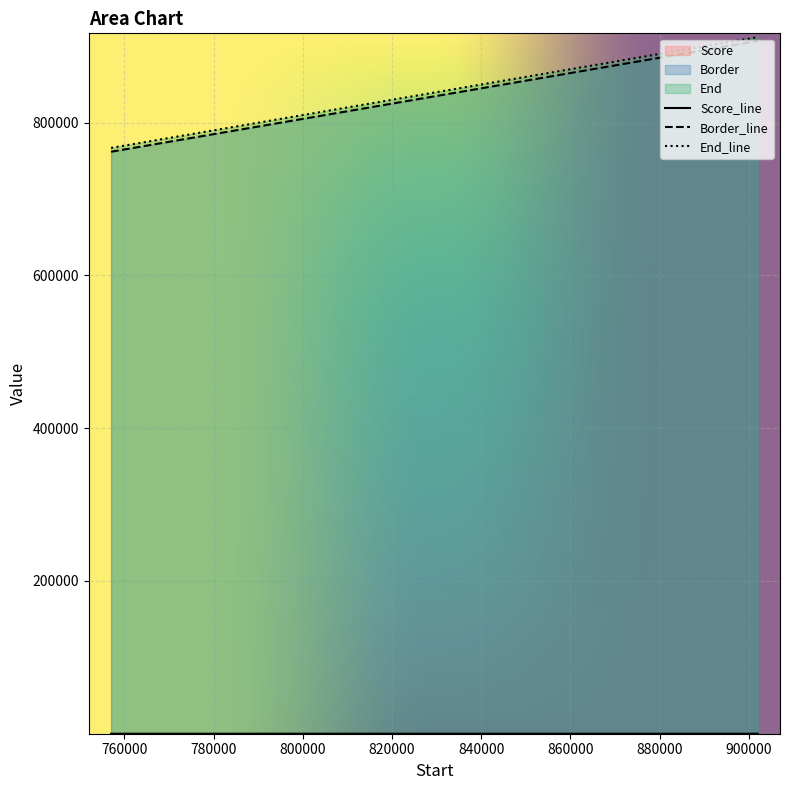

Is it true that Score equals 3.5 at 892001.01?

True